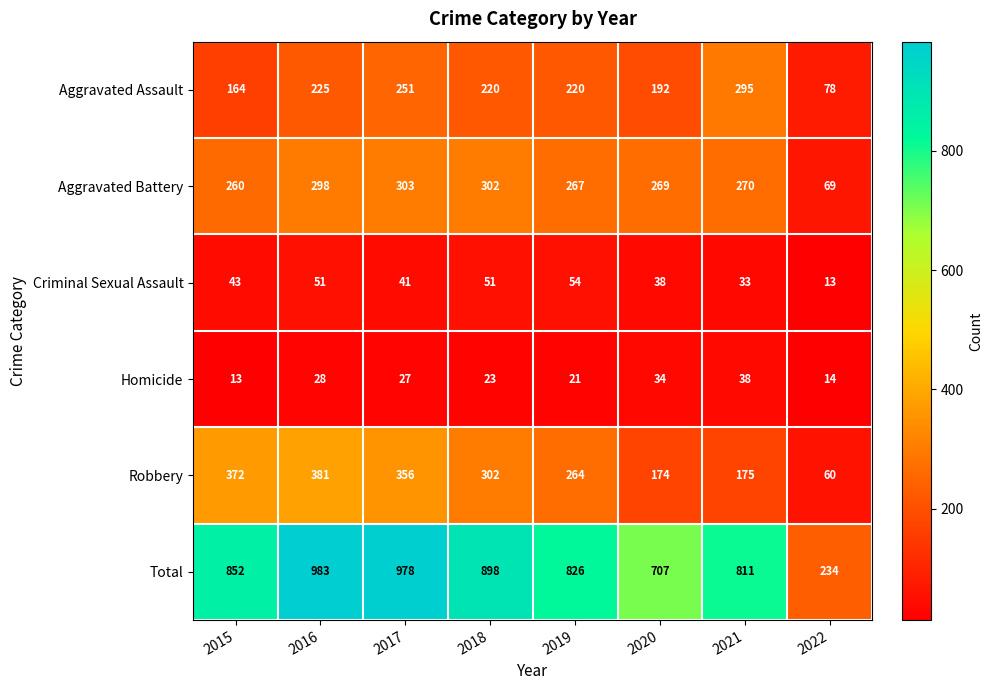

What is the minimum value shown in the chart?

13